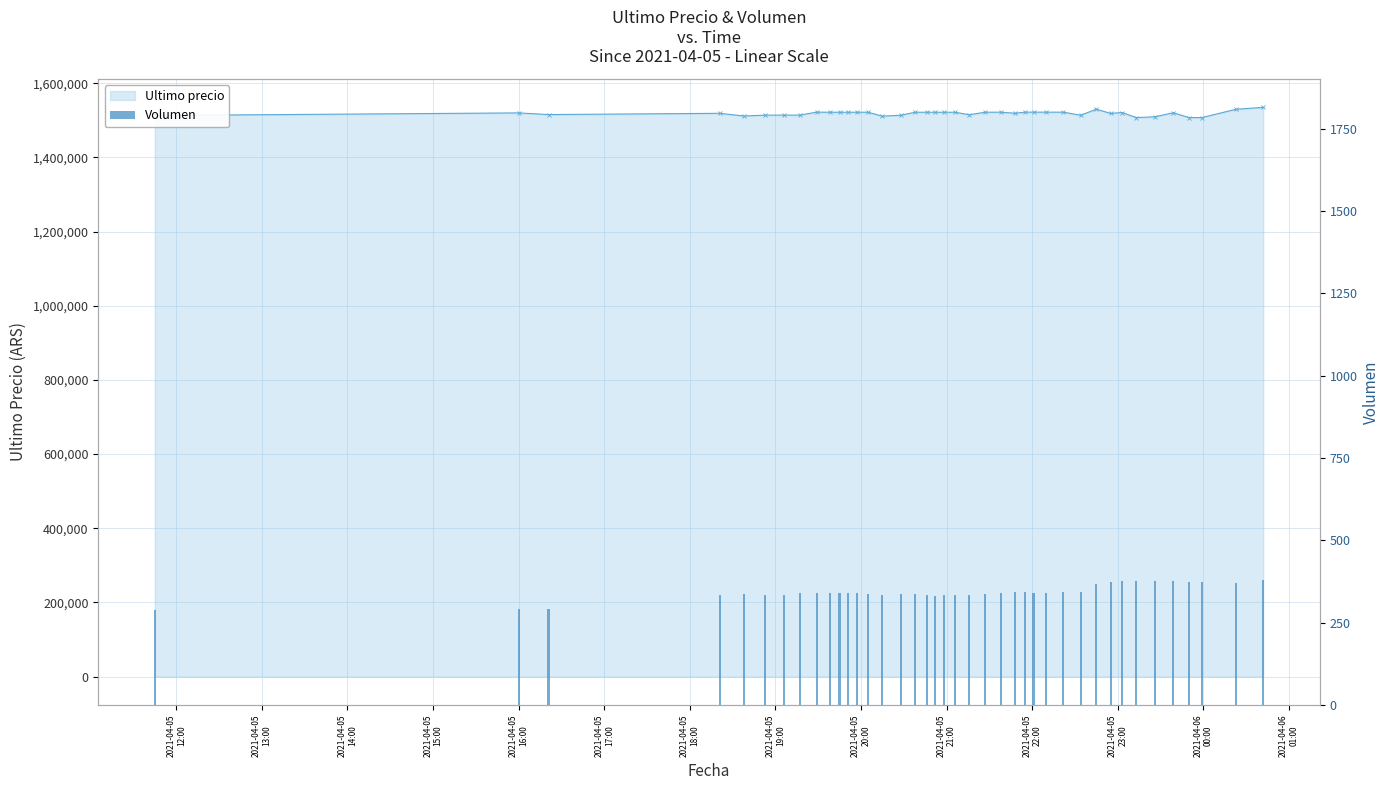

List the series in order of their overall mean, highest first.

Ultimo precio, Volumen